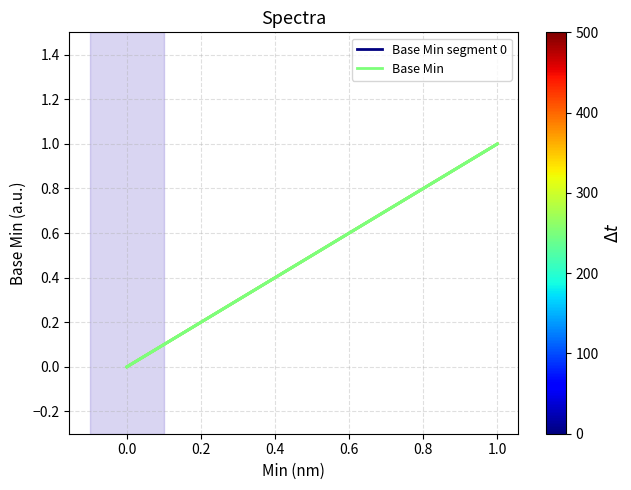

The value at 0 is 0. True or false?

True